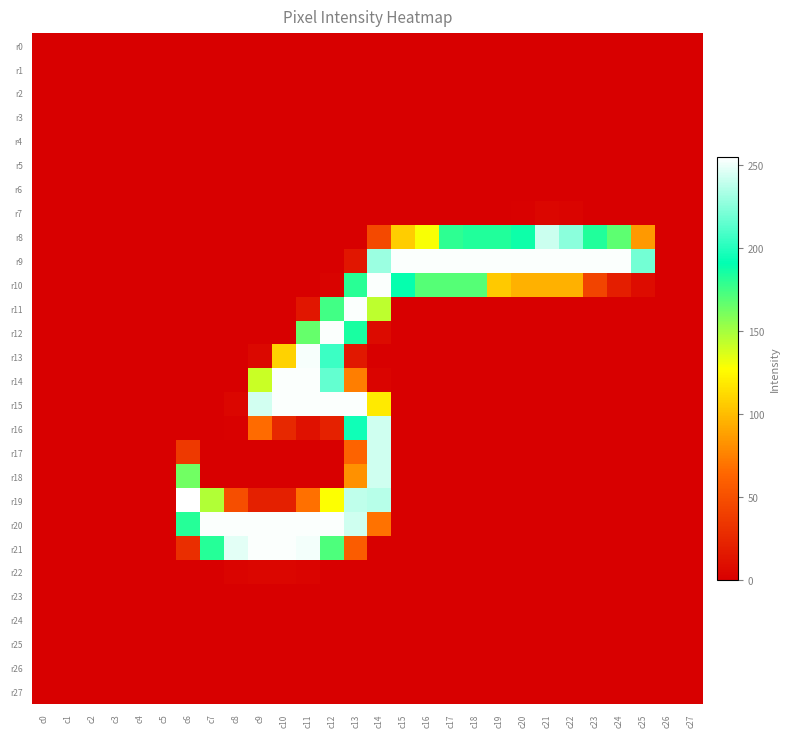

Reading left to right, list all the values displayed in this chart.

r0: c0=0	c1=0	c2=0	c3=0	c4=0	c5=0	c6=0	c7=0	c8=0	c9=0	c10=0	c11=0	c12=0	c13=0	c14=0	c15=0	c16=0	c17=0	c18=0	c19=0	c20=0	c21=0	c22=0	c23=0	c24=0	c25=0	c26=0	c27=0
r1: c0=0	c1=0	c2=0	c3=0	c4=0	c5=0	c6=0	c7=0	c8=0	c9=0	c10=0	c11=0	c12=0	c13=0	c14=0	c15=0	c16=0	c17=0	c18=0	c19=0	c20=0	c21=0	c22=0	c23=0	c24=0	c25=0	c26=0	c27=0
r2: c0=0	c1=0	c2=0	c3=0	c4=0	c5=0	c6=0	c7=0	c8=0	c9=0	c10=0	c11=0	c12=0	c13=0	c14=0	c15=0	c16=0	c17=0	c18=0	c19=0	c20=0	c21=0	c22=0	c23=0	c24=0	c25=0	c26=0	c27=0
r3: c0=0	c1=0	c2=0	c3=0	c4=0	c5=0	c6=0	c7=0	c8=0	c9=0	c10=0	c11=0	c12=0	c13=0	c14=0	c15=0	c16=0	c17=0	c18=0	c19=0	c20=0	c21=0	c22=0	c23=0	c24=0	c25=0	c26=0	c27=0
r4: c0=0	c1=0	c2=0	c3=0	c4=0	c5=0	c6=0	c7=0	c8=0	c9=0	c10=0	c11=0	c12=0	c13=0	c14=0	c15=0	c16=0	c17=0	c18=0	c19=0	c20=0	c21=0	c22=0	c23=0	c24=0	c25=0	c26=0	c27=0
r5: c0=0	c1=0	c2=0	c3=0	c4=0	c5=0	c6=0	c7=0	c8=0	c9=0	c10=0	c11=0	c12=0	c13=0	c14=0	c15=0	c16=0	c17=0	c18=0	c19=0	c20=0	c21=0	c22=0	c23=0	c24=0	c25=0	c26=0	c27=0
r6: c0=0	c1=0	c2=0	c3=0	c4=0	c5=0	c6=0	c7=0	c8=0	c9=0	c10=0	c11=0	c12=0	c13=0	c14=0	c15=0	c16=0	c17=0	c18=0	c19=0	c20=0	c21=0	c22=0	c23=0	c24=0	c25=0	c26=0	c27=0
r7: c0=0	c1=0	c2=0	c3=0	c4=0	c5=0	c6=0	c7=0	c8=0	c9=0	c10=0	c11=0	c12=0	c13=0	c14=0	c15=0	c16=0	c17=0	c18=0	c19=0	c20=1	c21=4	c22=3	c23=0	c24=0	c25=0	c26=0	c27=0
r8: c0=0	c1=0	c2=0	c3=0	c4=0	c5=0	c6=0	c7=0	c8=0	c9=0	c10=0	c11=0	c12=0	c13=0	c14=46	c15=107	c16=129	c17=180	c18=183	c19=183	c20=188	c21=242	c22=226	c23=183	c24=168	c25=85	c26=0	c27=0
r9: c0=0	c1=0	c2=0	c3=0	c4=0	c5=0	c6=0	c7=0	c8=0	c9=0	c10=0	c11=0	c12=0	c13=14	c14=230	c15=254	c16=254	c17=254	c18=254	c19=254	c20=254	c21=254	c22=254	c23=254	c24=254	c25=220	c26=0	c27=0
r10: c0=0	c1=0	c2=0	c3=0	c4=0	c5=0	c6=0	c7=0	c8=0	c9=0	c10=0	c11=0	c12=2	c13=181	c14=254	c15=190	c16=170	c17=170	c18=170	c19=105	c20=95	c21=95	c22=95	c23=43	c24=19	c25=8	c26=0	c27=0
r11: c0=0	c1=0	c2=0	c3=0	c4=0	c5=0	c6=0	c7=0	c8=0	c9=0	c10=0	c11=14	c12=175	c13=254	c14=144	c15=0	c16=0	c17=0	c18=0	c19=0	c20=0	c21=0	c22=0	c23=0	c24=0	c25=0	c26=0	c27=0
r12: c0=0	c1=0	c2=0	c3=0	c4=0	c5=0	c6=0	c7=0	c8=0	c9=0	c10=0	c11=166	c12=254	c13=185	c14=7	c15=0	c16=0	c17=0	c18=0	c19=0	c20=0	c21=0	c22=0	c23=0	c24=0	c25=0	c26=0	c27=0
r13: c0=0	c1=0	c2=0	c3=0	c4=0	c5=0	c6=0	c7=0	c8=0	c9=5	c10=109	c11=253	c12=206	c13=15	c14=0	c15=0	c16=0	c17=0	c18=0	c19=0	c20=0	c21=0	c22=0	c23=0	c24=0	c25=0	c26=0	c27=0
r14: c0=0	c1=0	c2=0	c3=0	c4=0	c5=0	c6=0	c7=0	c8=0	c9=141	c10=254	c11=254	c12=216	c13=74	c14=3	c15=0	c16=0	c17=0	c18=0	c19=0	c20=0	c21=0	c22=0	c23=0	c24=0	c25=0	c26=0	c27=0
r15: c0=0	c1=0	c2=0	c3=0	c4=0	c5=0	c6=0	c7=0	c8=4	c9=244	c10=254	c11=254	c12=254	c13=254	c14=119	c15=0	c16=0	c17=0	c18=0	c19=0	c20=0	c21=0	c22=0	c23=0	c24=0	c25=0	c26=0	c27=0
r16: c0=0	c1=0	c2=0	c3=0	c4=0	c5=0	c6=0	c7=0	c8=1	c9=66	c10=25	c11=11	c12=21	c13=195	c14=243	c15=0	c16=0	c17=0	c18=0	c19=0	c20=0	c21=0	c22=0	c23=0	c24=0	c25=0	c26=0	c27=0
r17: c0=0	c1=0	c2=0	c3=0	c4=0	c5=0	c6=36	c7=0	c8=0	c9=0	c10=0	c11=0	c12=0	c13=62	c14=243	c15=0	c16=0	c17=0	c18=0	c19=0	c20=0	c21=0	c22=0	c23=0	c24=0	c25=0	c26=0	c27=0
r18: c0=0	c1=0	c2=0	c3=0	c4=0	c5=0	c6=163	c7=0	c8=0	c9=0	c10=0	c11=0	c12=0	c13=82	c14=243	c15=0	c16=0	c17=0	c18=0	c19=0	c20=0	c21=0	c22=0	c23=0	c24=0	c25=0	c26=0	c27=0
r19: c0=0	c1=0	c2=0	c3=0	c4=0	c5=0	c6=255	c7=147	c8=49	c9=20	c10=20	c11=68	c12=128	c13=239	c14=237	c15=0	c16=0	c17=0	c18=0	c19=0	c20=0	c21=0	c22=0	c23=0	c24=0	c25=0	c26=0	c27=0
r20: c0=0	c1=0	c2=0	c3=0	c4=0	c5=0	c6=182	c7=254	c8=254	c9=254	c10=254	c11=254	c12=254	c13=243	c14=69	c15=0	c16=0	c17=0	c18=0	c19=0	c20=0	c21=0	c22=0	c23=0	c24=0	c25=0	c26=0	c27=0
r21: c0=0	c1=0	c2=0	c3=0	c4=0	c5=0	c6=29	c7=182	c8=248	c9=254	c10=254	c11=252	c12=172	c13=58	c14=0	c15=0	c16=0	c17=0	c18=0	c19=0	c20=0	c21=0	c22=0	c23=0	c24=0	c25=0	c26=0	c27=0
r22: c0=0	c1=0	c2=0	c3=0	c4=0	c5=0	c6=0	c7=0	c8=3	c9=4	c10=4	c11=3	c12=0	c13=0	c14=0	c15=0	c16=0	c17=0	c18=0	c19=0	c20=0	c21=0	c22=0	c23=0	c24=0	c25=0	c26=0	c27=0
r23: c0=0	c1=0	c2=0	c3=0	c4=0	c5=0	c6=0	c7=0	c8=0	c9=0	c10=0	c11=0	c12=0	c13=0	c14=0	c15=0	c16=0	c17=0	c18=0	c19=0	c20=0	c21=0	c22=0	c23=0	c24=0	c25=0	c26=0	c27=0
r24: c0=0	c1=0	c2=0	c3=0	c4=0	c5=0	c6=0	c7=0	c8=0	c9=0	c10=0	c11=0	c12=0	c13=0	c14=0	c15=0	c16=0	c17=0	c18=0	c19=0	c20=0	c21=0	c22=0	c23=0	c24=0	c25=0	c26=0	c27=0
r25: c0=0	c1=0	c2=0	c3=0	c4=0	c5=0	c6=0	c7=0	c8=0	c9=0	c10=0	c11=0	c12=0	c13=0	c14=0	c15=0	c16=0	c17=0	c18=0	c19=0	c20=0	c21=0	c22=0	c23=0	c24=0	c25=0	c26=0	c27=0
r26: c0=0	c1=0	c2=0	c3=0	c4=0	c5=0	c6=0	c7=0	c8=0	c9=0	c10=0	c11=0	c12=0	c13=0	c14=0	c15=0	c16=0	c17=0	c18=0	c19=0	c20=0	c21=0	c22=0	c23=0	c24=0	c25=0	c26=0	c27=0
r27: c0=0	c1=0	c2=0	c3=0	c4=0	c5=0	c6=0	c7=0	c8=0	c9=0	c10=0	c11=0	c12=0	c13=0	c14=0	c15=0	c16=0	c17=0	c18=0	c19=0	c20=0	c21=0	c22=0	c23=0	c24=0	c25=0	c26=0	c27=0